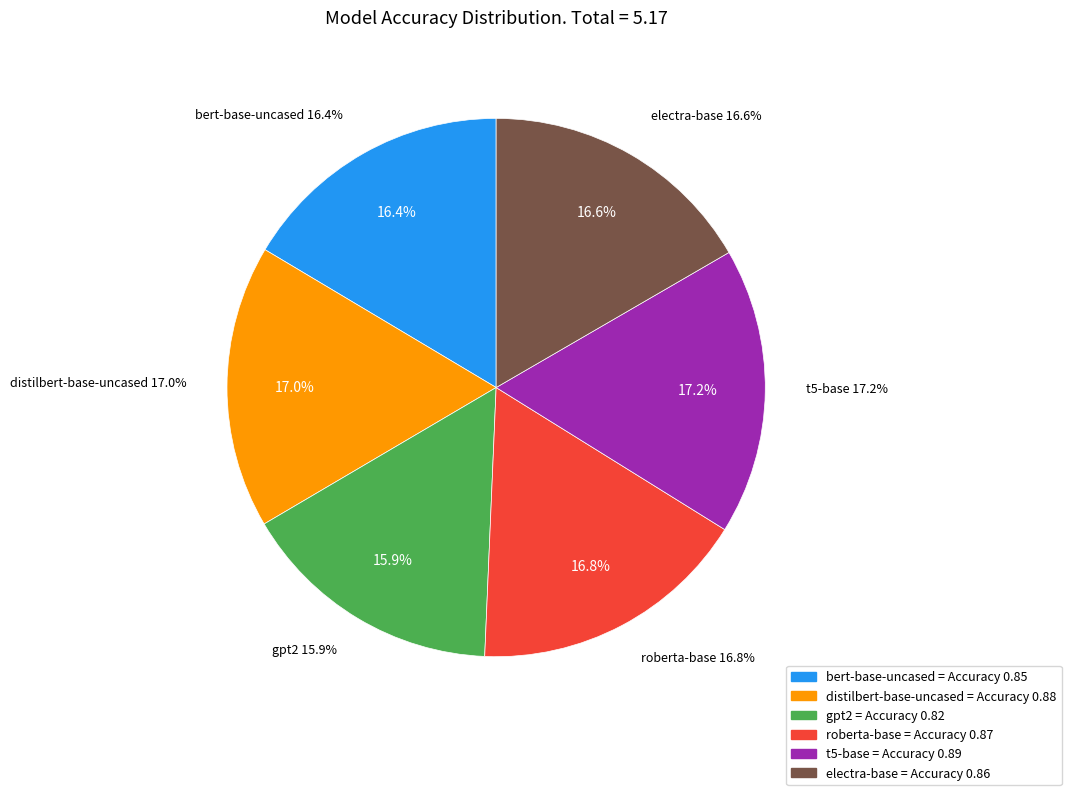

What percentage do roberta-base and bert-base-uncased together represent?

33.3%